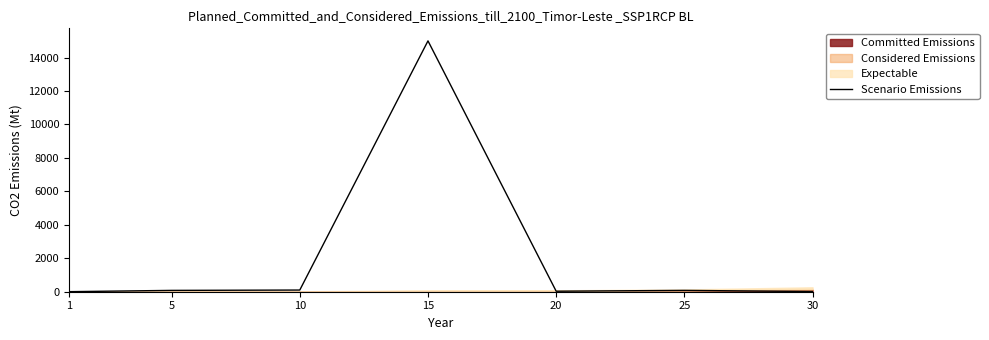

What is the change in value from 1 to 30?

+8.9